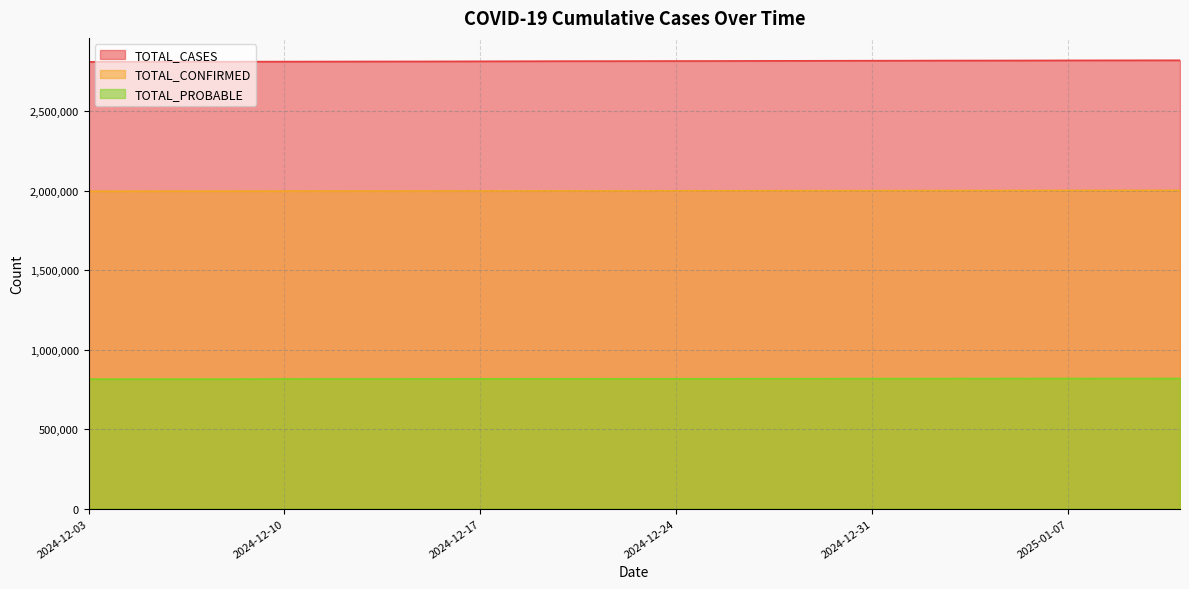

The value of TOTAL_PROBABLE at 2024-12-20 is 2000110. True or false?

True